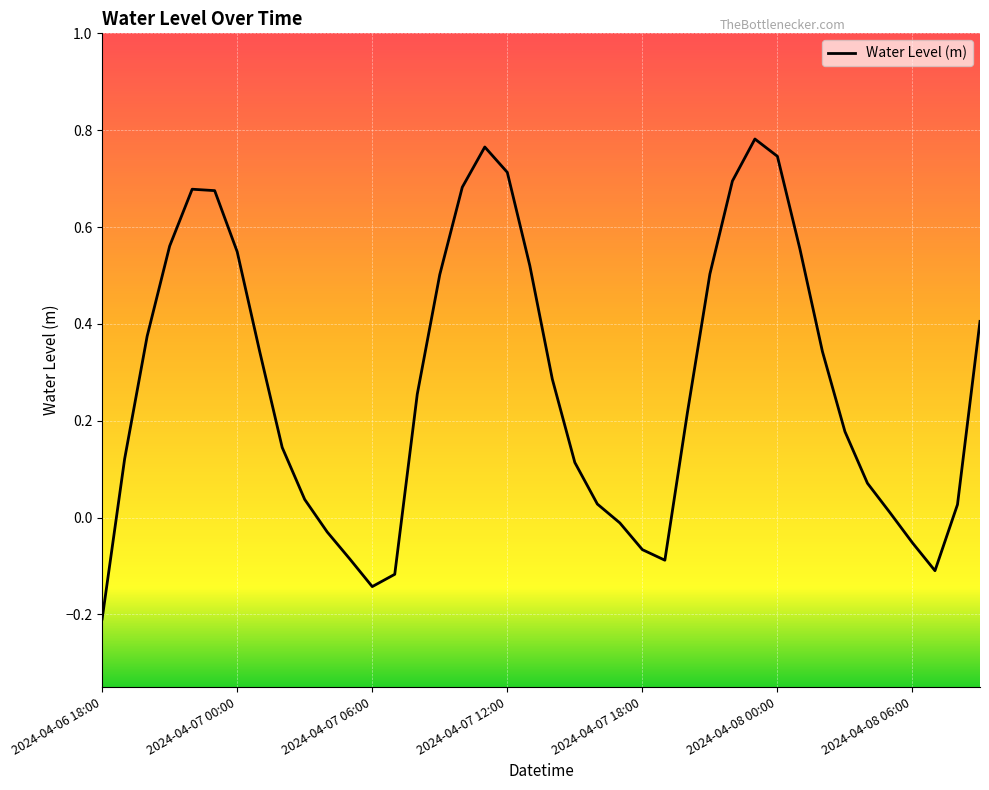

What is the difference between the maximum and minimum values?

1.0